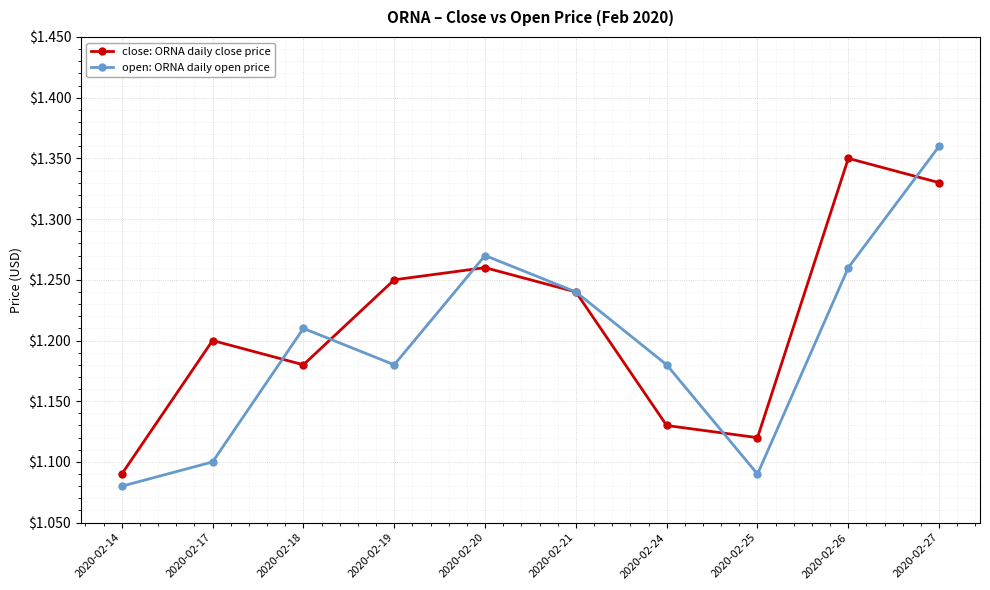

How many lines are shown in the chart?

2